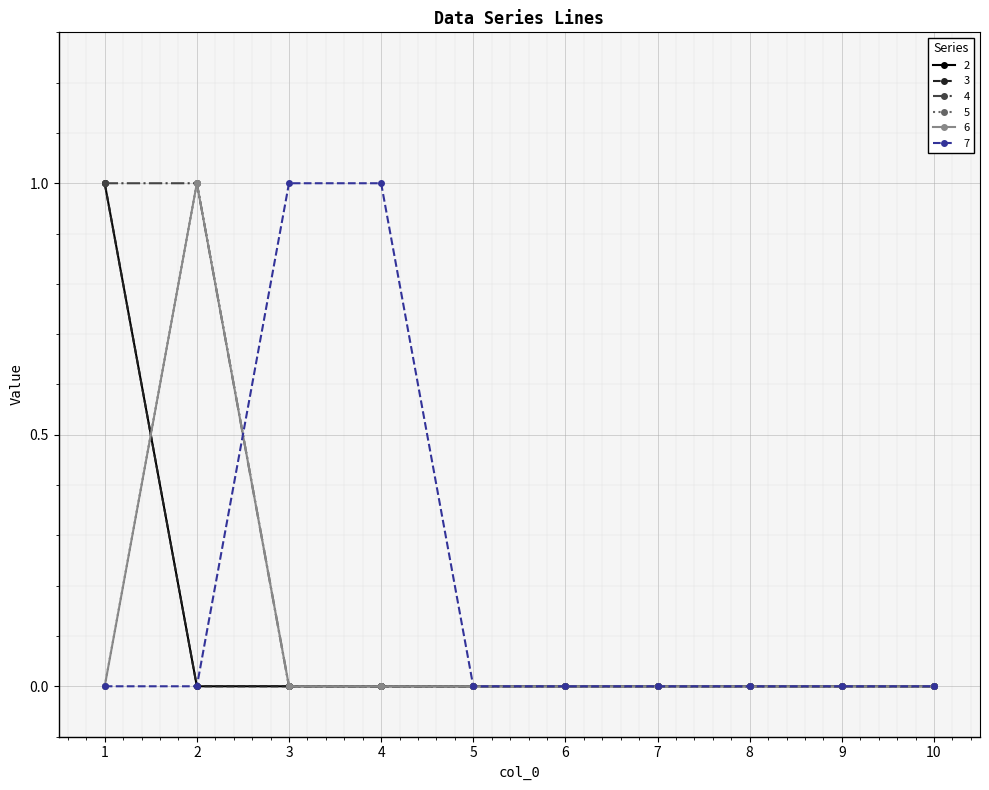

At which category does the chart reach its minimum across all series?

2